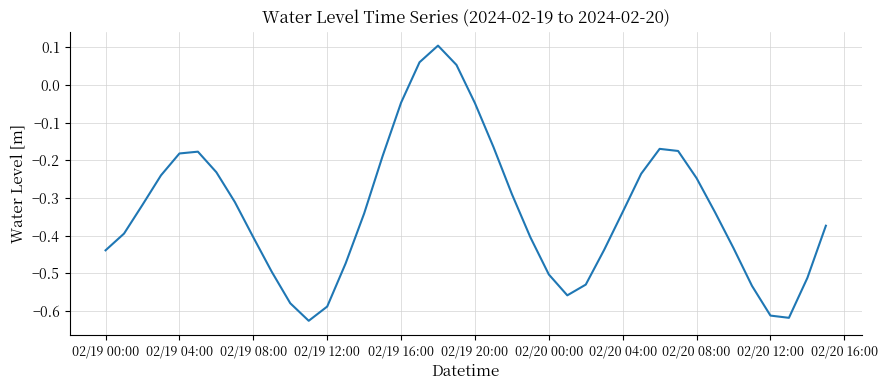

What is the difference between the maximum and minimum values?

0.7